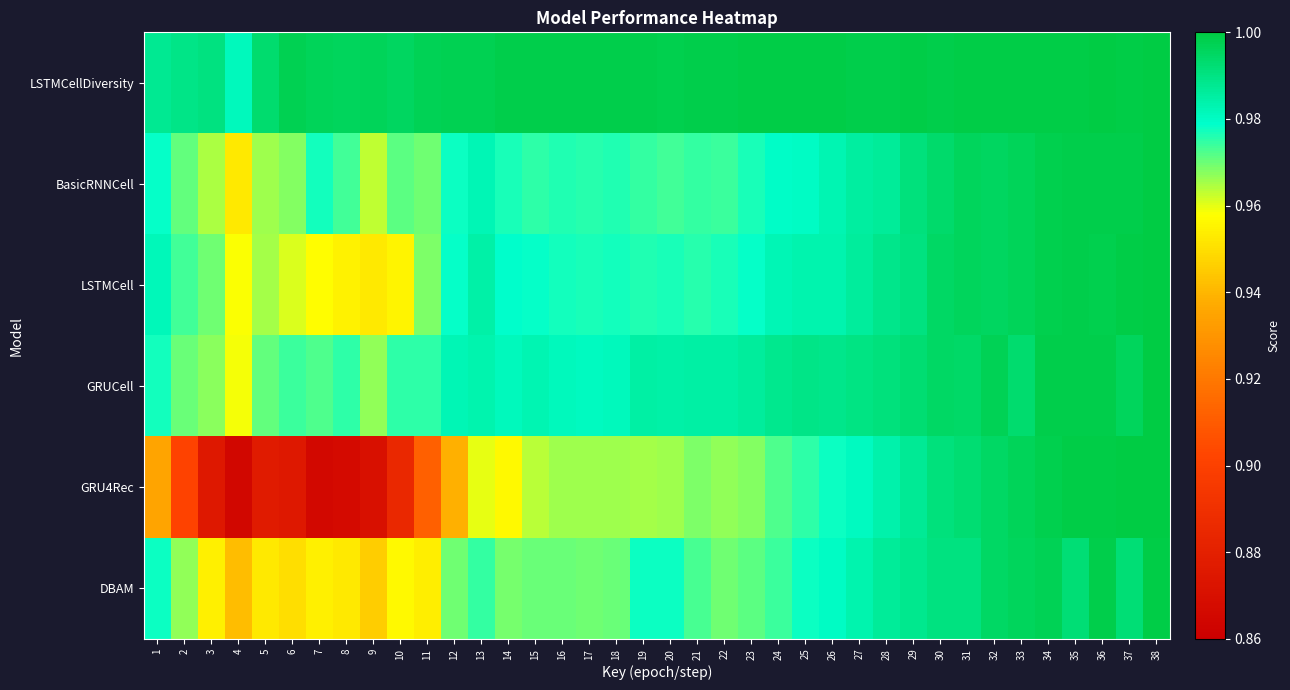

Reading right to left, transcribe all the data shown in this chart.

LSTMCellDiversity: 38=1.0	37=1.0	36=1.0	35=1.0	34=1.0	33=1.0	32=1.0	31=1.0	30=1.0	29=1.0	28=1.0	27=1.0	26=1.0	25=1.0	24=1.0	23=1.0	22=1.0	21=1.0	20=1.0	19=1.0	18=1.0	17=1.0	16=1.0	15=1.0	14=1.0	13=1.0	12=1.0	11=1.0	10=1.0	9=1.0	8=1.0	7=1.0	6=1.0	5=1.0	4=1.0	3=1.0	2=1.0	1=1.0
BasicRNNCell: 38=1.0	37=1.0	36=1.0	35=1.0	34=1.0	33=1.0	32=1.0	31=1.0	30=1.0	29=1.0	28=1.0	27=1.0	26=1.0	25=1.0	24=1.0	23=1.0	22=1.0	21=1.0	20=1.0	19=1.0	18=1.0	17=1.0	16=1.0	15=1.0	14=1.0	13=1.0	12=1.0	11=1.0	10=1.0	9=1.0	8=1.0	7=1.0	6=1.0	5=1.0	4=1.0	3=1.0	2=1.0	1=1.0
LSTMCell: 38=1.0	37=1.0	36=1.0	35=1.0	34=1.0	33=1.0	32=1.0	31=1.0	30=1.0	29=1.0	28=1.0	27=1.0	26=1.0	25=1.0	24=1.0	23=1.0	22=1.0	21=1.0	20=1.0	19=1.0	18=1.0	17=1.0	16=1.0	15=1.0	14=1.0	13=1.0	12=1.0	11=1.0	10=1.0	9=1.0	8=1.0	7=1.0	6=1.0	5=1.0	4=1.0	3=1.0	2=1.0	1=1.0
GRUCell: 38=1.0	37=1.0	36=1.0	35=1.0	34=1.0	33=1.0	32=1.0	31=1.0	30=1.0	29=1.0	28=1.0	27=1.0	26=1.0	25=1.0	24=1.0	23=1.0	22=1.0	21=1.0	20=1.0	19=1.0	18=1.0	17=1.0	16=1.0	15=1.0	14=1.0	13=1.0	12=1.0	11=1.0	10=1.0	9=1.0	8=1.0	7=1.0	6=1.0	5=1.0	4=1.0	3=1.0	2=1.0	1=1.0
GRU4Rec: 38=1.0	37=1.0	36=1.0	35=1.0	34=1.0	33=1.0	32=1.0	31=1.0	30=1.0	29=1.0	28=1.0	27=1.0	26=1.0	25=1.0	24=1.0	23=1.0	22=1.0	21=1.0	20=1.0	19=1.0	18=1.0	17=1.0	16=1.0	15=1.0	14=1.0	13=1.0	12=0.9	11=0.9	10=0.9	9=0.9	8=0.9	7=0.9	6=0.9	5=0.9	4=0.9	3=0.9	2=0.9	1=0.9
DBAM: 38=1.0	37=1.0	36=1.0	35=1.0	34=1.0	33=1.0	32=1.0	31=1.0	30=1.0	29=1.0	28=1.0	27=1.0	26=1.0	25=1.0	24=1.0	23=1.0	22=1.0	21=1.0	20=1.0	19=1.0	18=1.0	17=1.0	16=1.0	15=1.0	14=1.0	13=1.0	12=1.0	11=1.0	10=1.0	9=0.9	8=1.0	7=1.0	6=1.0	5=1.0	4=0.9	3=1.0	2=1.0	1=1.0